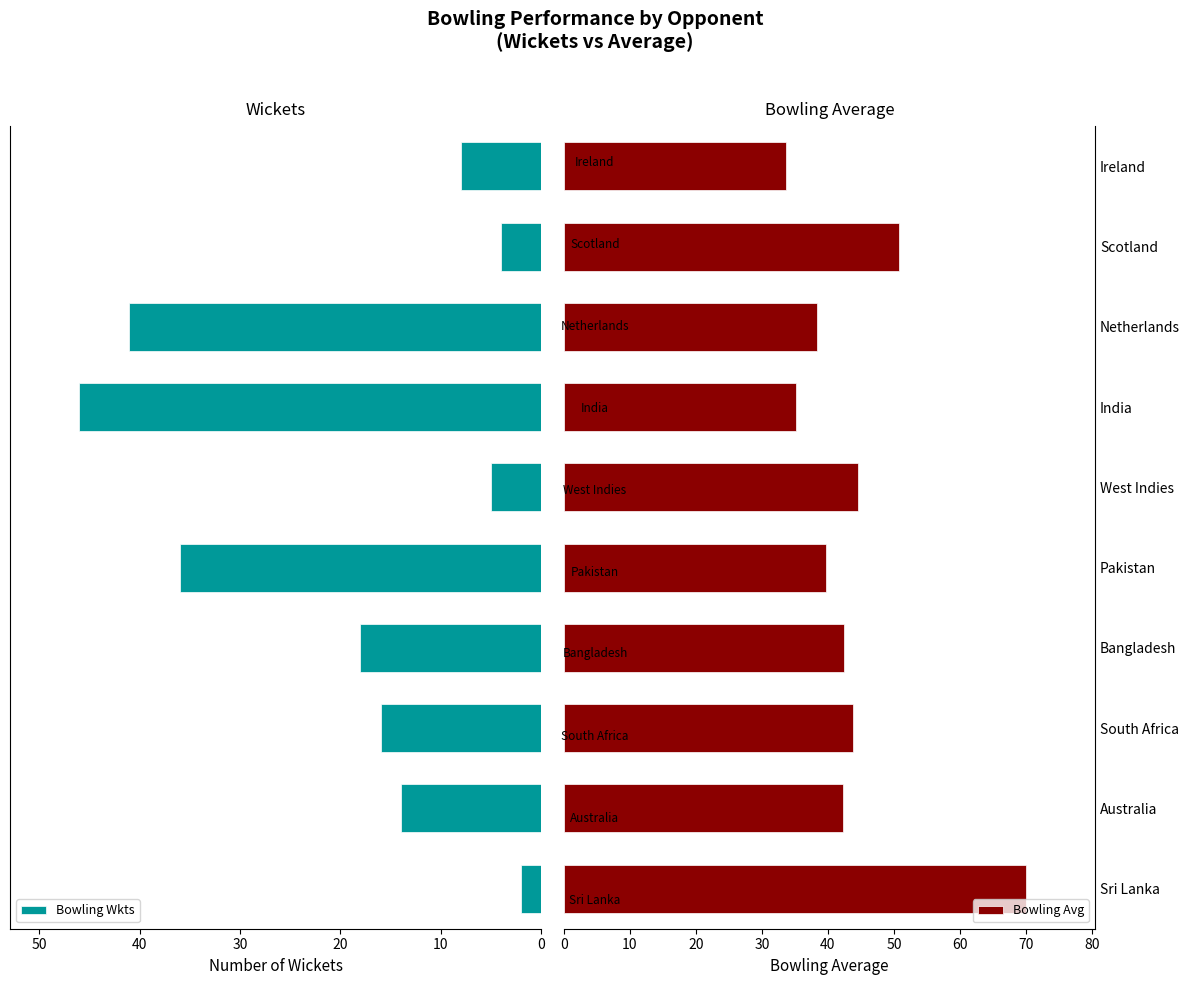

How many data points in Bowling Wkts are above 16?

4